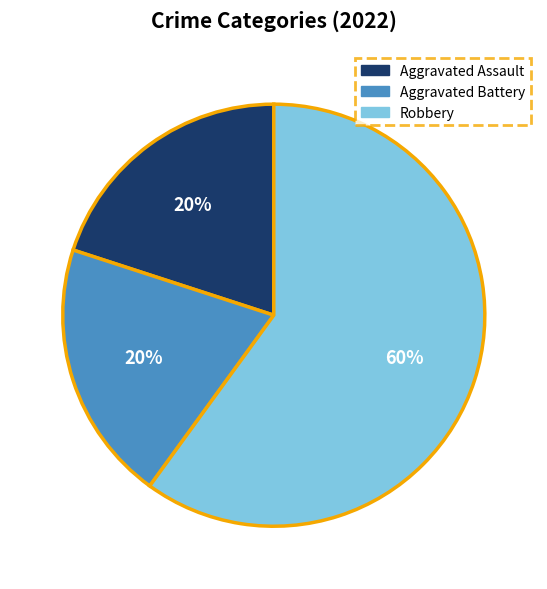

What is the largest slice in the pie chart?

Robbery